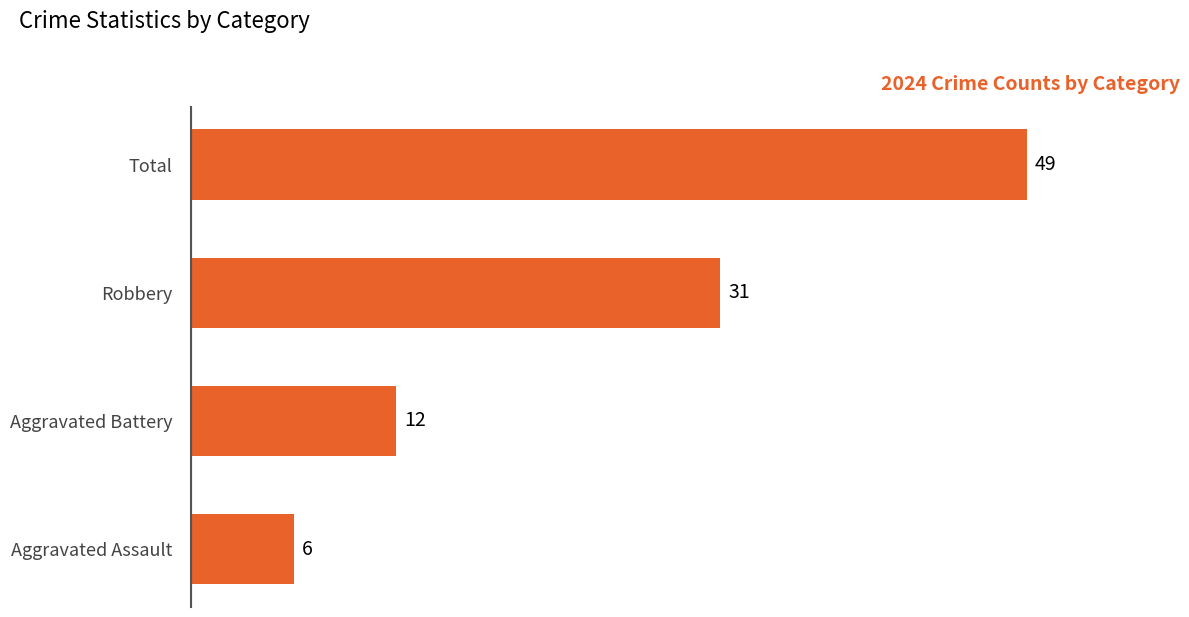

Reading bottom to top, extract all data points from this chart.

Aggravated Assault=6	Aggravated Battery=12	Robbery=31	Total=49